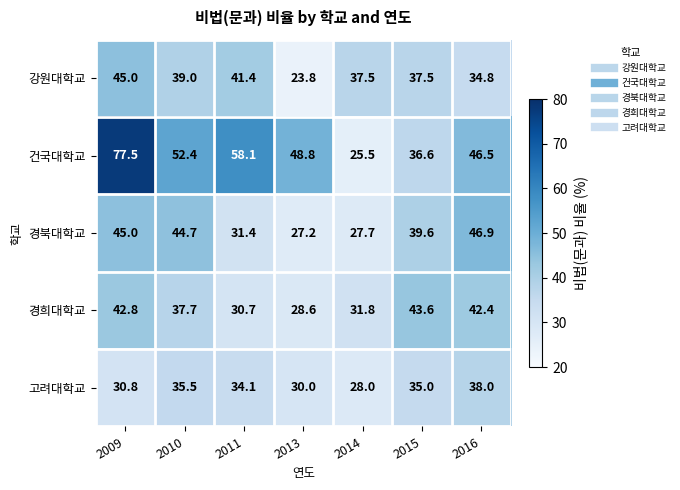

What is the spread (max minus min) of values at 2011?

27.4